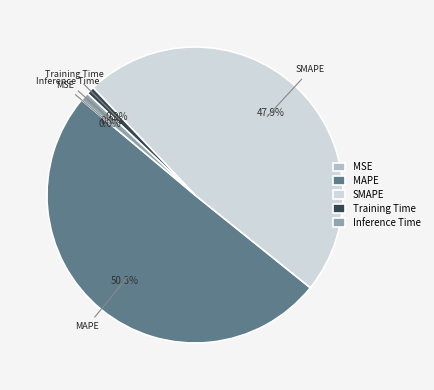

What percentage is NOT represented by SMAPE?

52.1%